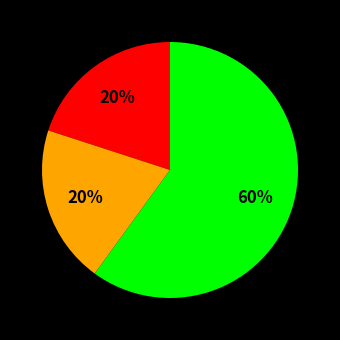

To the nearest percent, what is the difference between the largest and smallest slice percentages?

40%